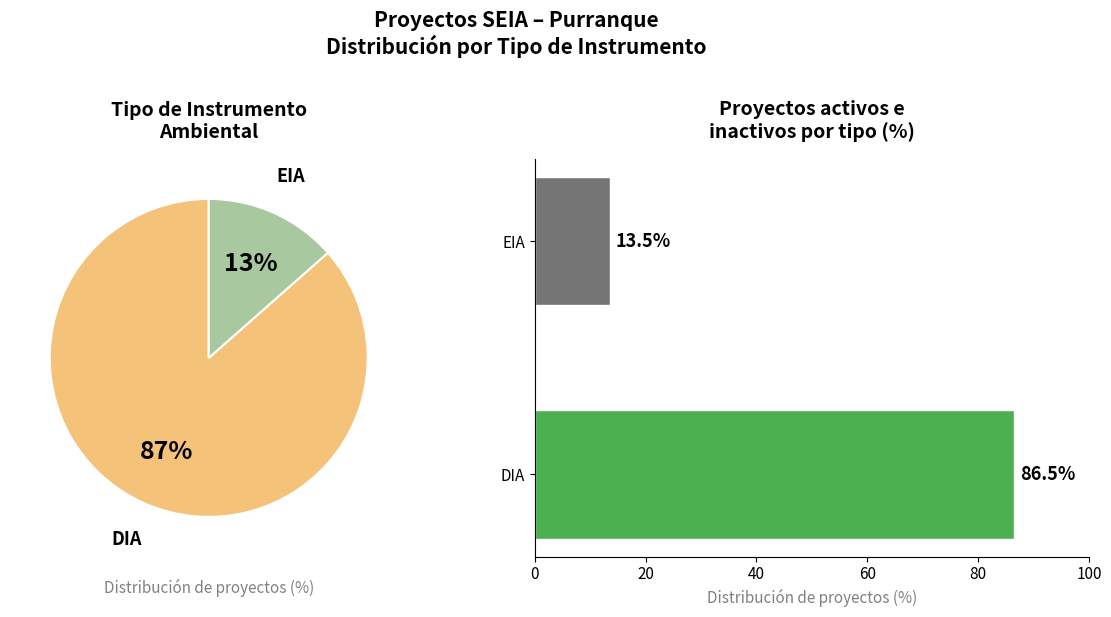

What is the ratio of the value at EIA to the value at DIA?

0.2